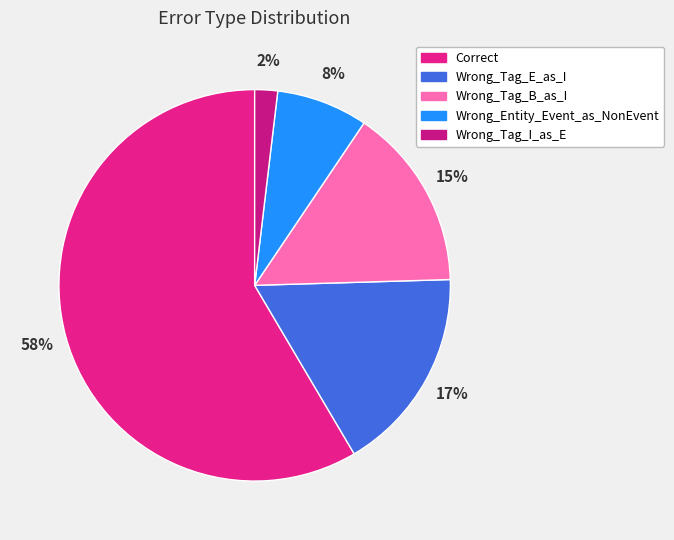

What is the smallest slice in the pie chart?

Wrong_Tag_I_as_E